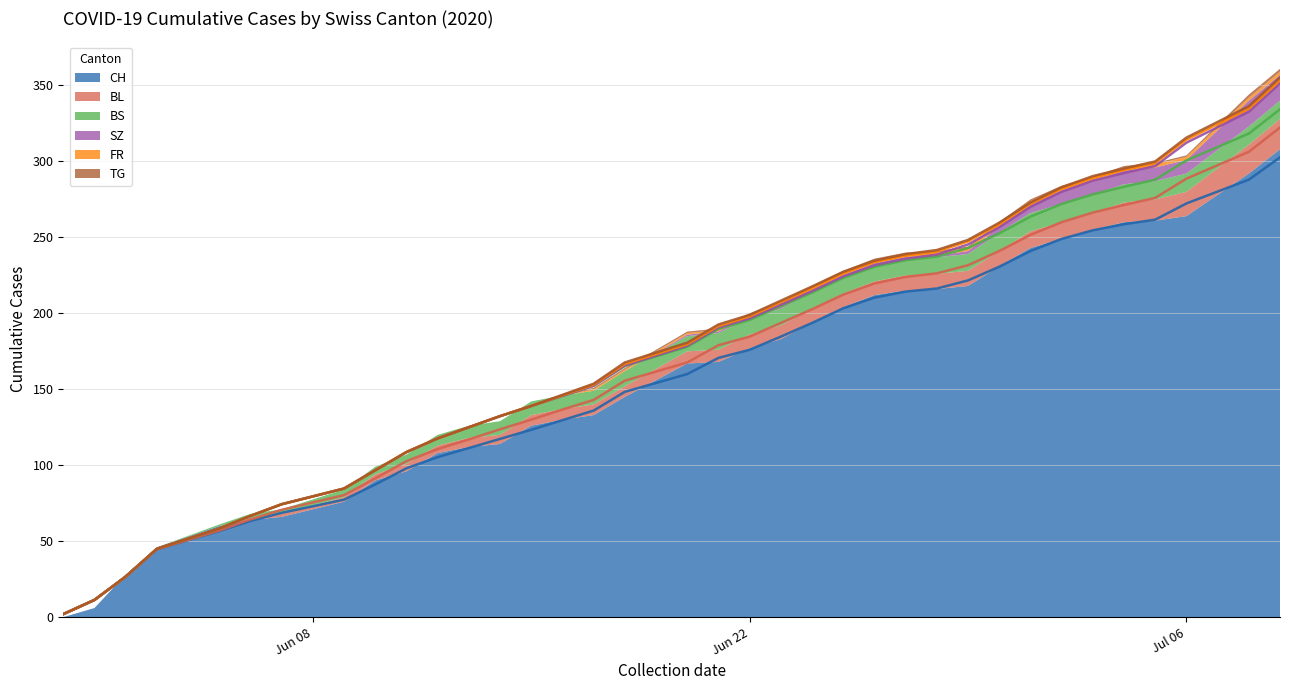

Reading left to right, extract all data points from this chart.

CH: 0=0	1=6	2=28	3=46	4=60	5=64	6=66	7=76	8=90	9=96	10=108	11=112	12=114	13=126	14=130	15=133	16=145	17=167	18=168	19=177	20=183	21=194	22=204	23=212	24=215	25=216	26=218	27=231	28=243	29=249	30=255	31=260	32=261	33=264	34=292	35=308
BL: 0=0	1=0	2=0	3=0	4=0	5=1	6=2	7=3	8=4	9=5	10=5	11=6	12=6	13=7	14=7	15=7	16=7	17=8	18=8	19=9	20=9	21=9	22=9	23=9	24=10	25=10	26=10	27=10	28=11	29=11	30=11	31=13	32=14	33=16	34=19	35=20
BS: 0=0	1=0	2=0	3=0	4=1	5=3	6=3	7=5	8=5	9=6	10=7	11=8	12=9	13=9	14=9	15=9	16=10	17=10	18=11	19=11	20=11	21=11	22=11	23=11	24=11	25=11	26=11	27=12	28=12	29=12	30=12	31=12	32=12	33=12	34=12	35=12
SZ: 0=0	1=0	2=0	3=0	4=0	5=0	6=0	7=0	8=0	9=0	10=0	11=0	12=0	13=0	14=0	15=0	16=0	17=1	18=1	19=1	20=1	21=1	22=1	23=1	24=1	25=1	26=2	27=4	28=6	29=9	30=9	31=9	32=9	33=9	34=17	35=17
FR: 0=0	1=0	2=0	3=0	4=0	5=0	6=0	7=0	8=0	9=0	10=0	11=0	12=0	13=0	14=0	15=1	16=1	17=1	18=1	19=1	20=2	21=2	22=2	23=2	24=2	25=2	26=2	27=2	28=2	29=2	30=2	31=2	32=2	33=2	34=2	35=2
TG: 0=0	1=0	2=0	3=0	4=0	5=0	6=0	7=0	8=0	9=0	10=0	11=0	12=0	13=0	14=0	15=1	16=1	17=1	18=1	19=1	20=1	21=1	22=1	23=1	24=1	25=1	26=1	27=1	28=1	29=1	30=1	31=1	32=1	33=1	34=2	35=2